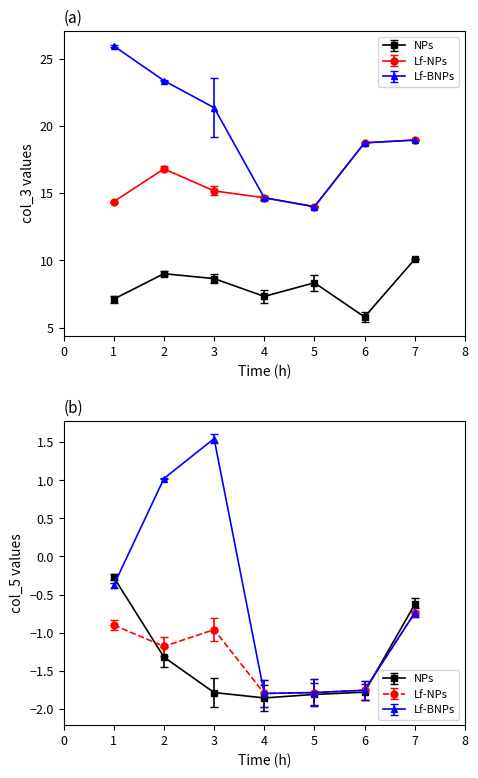

At which category is the sum across all series the highest?

7